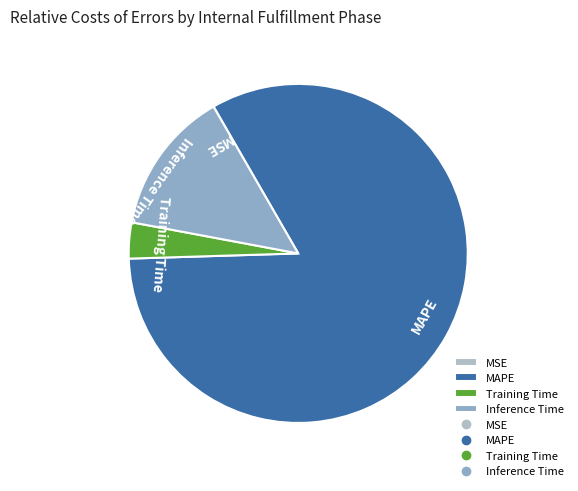

True or false: Inference Time accounts for 21% of the total.

False